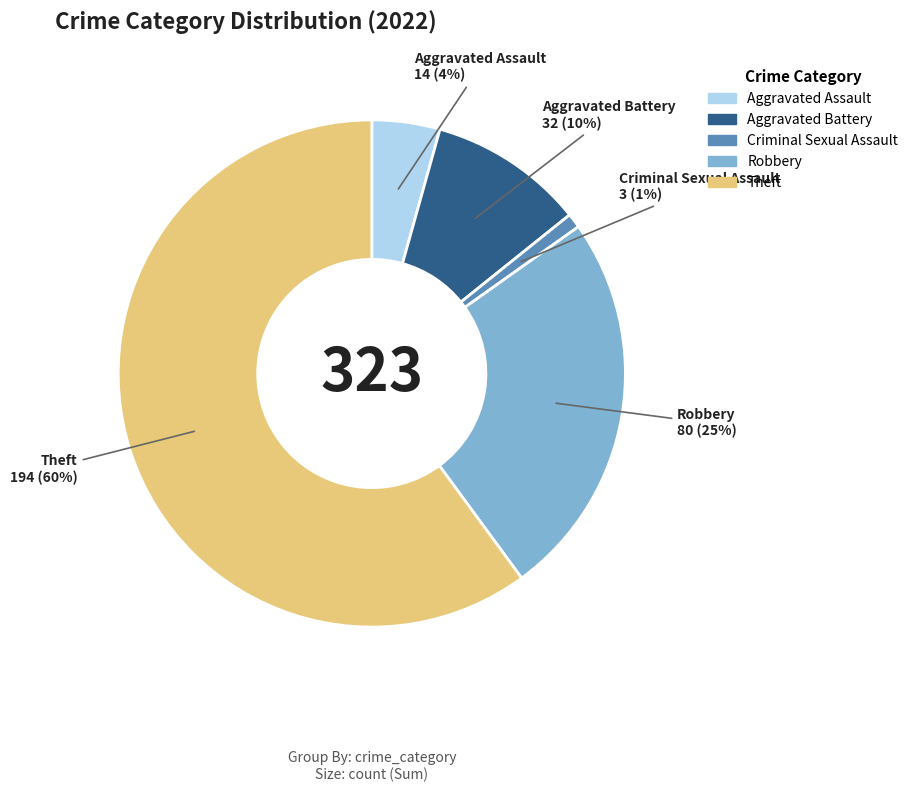

Is there a majority slice in this chart?

Yes